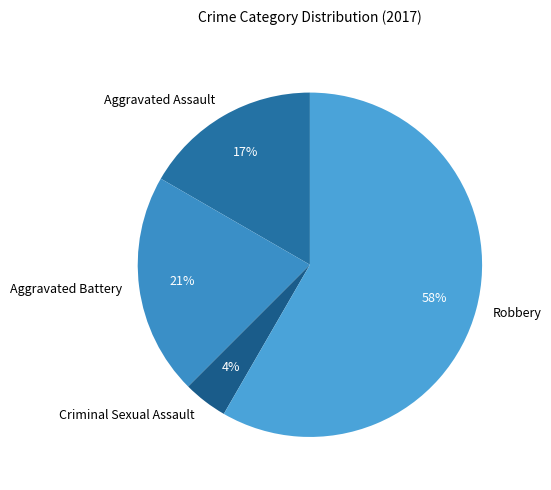

Is it true that Aggravated Assault is 17% of the pie?

True